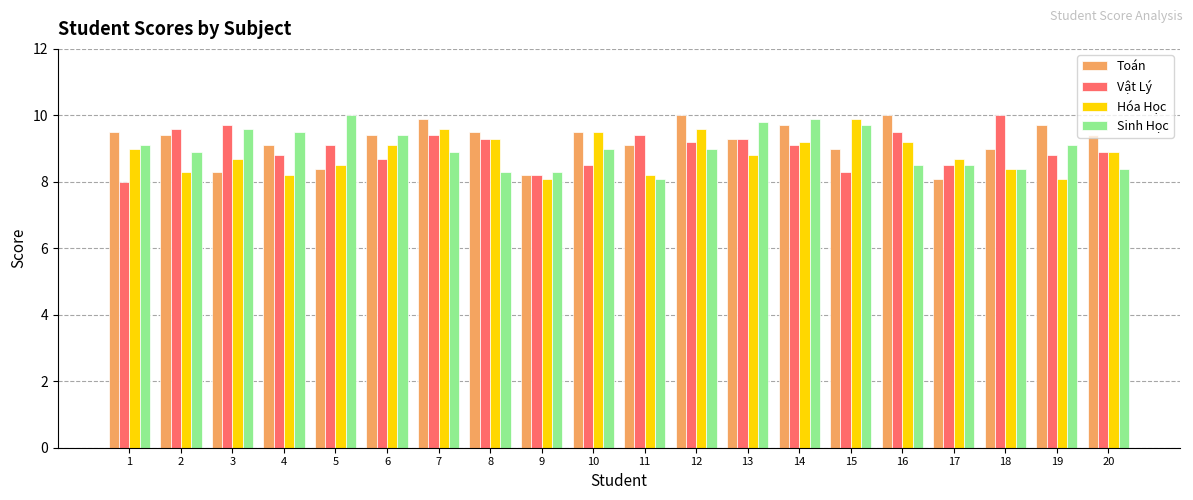

How many bars are there in each group?

4